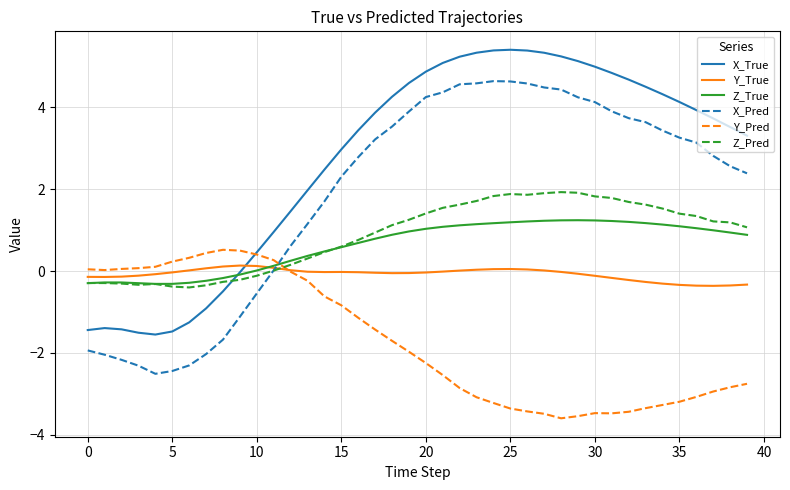

True or false: X_True and X_Pred intersect in this chart.

False